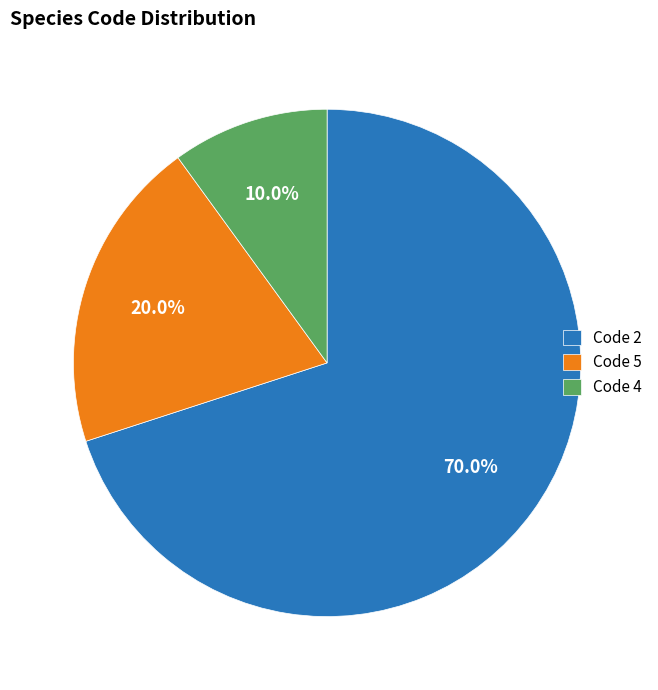

Is there a majority slice in this chart?

Yes